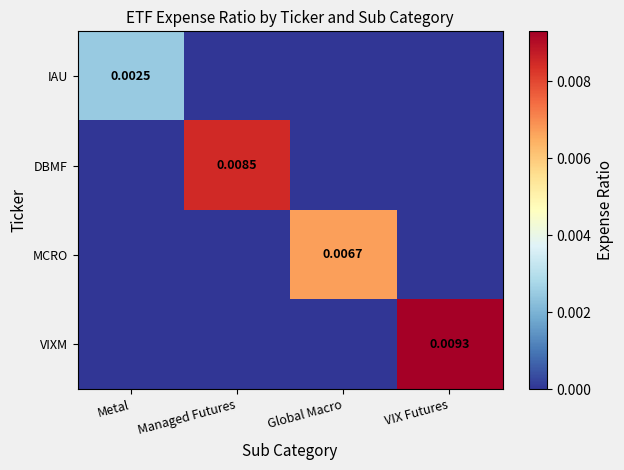

At which label is VIXM closest to 0?

Metal